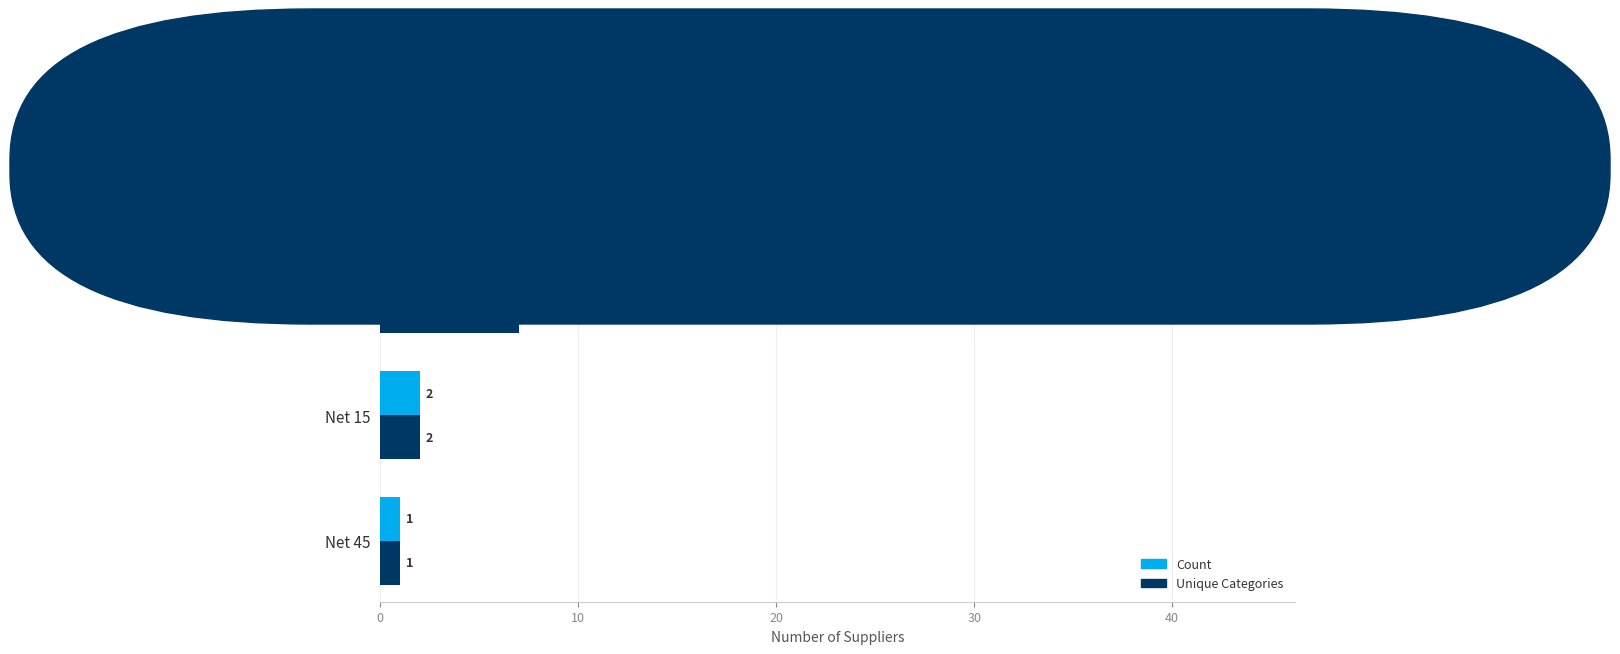

Which series has the largest total across all categories?

Count